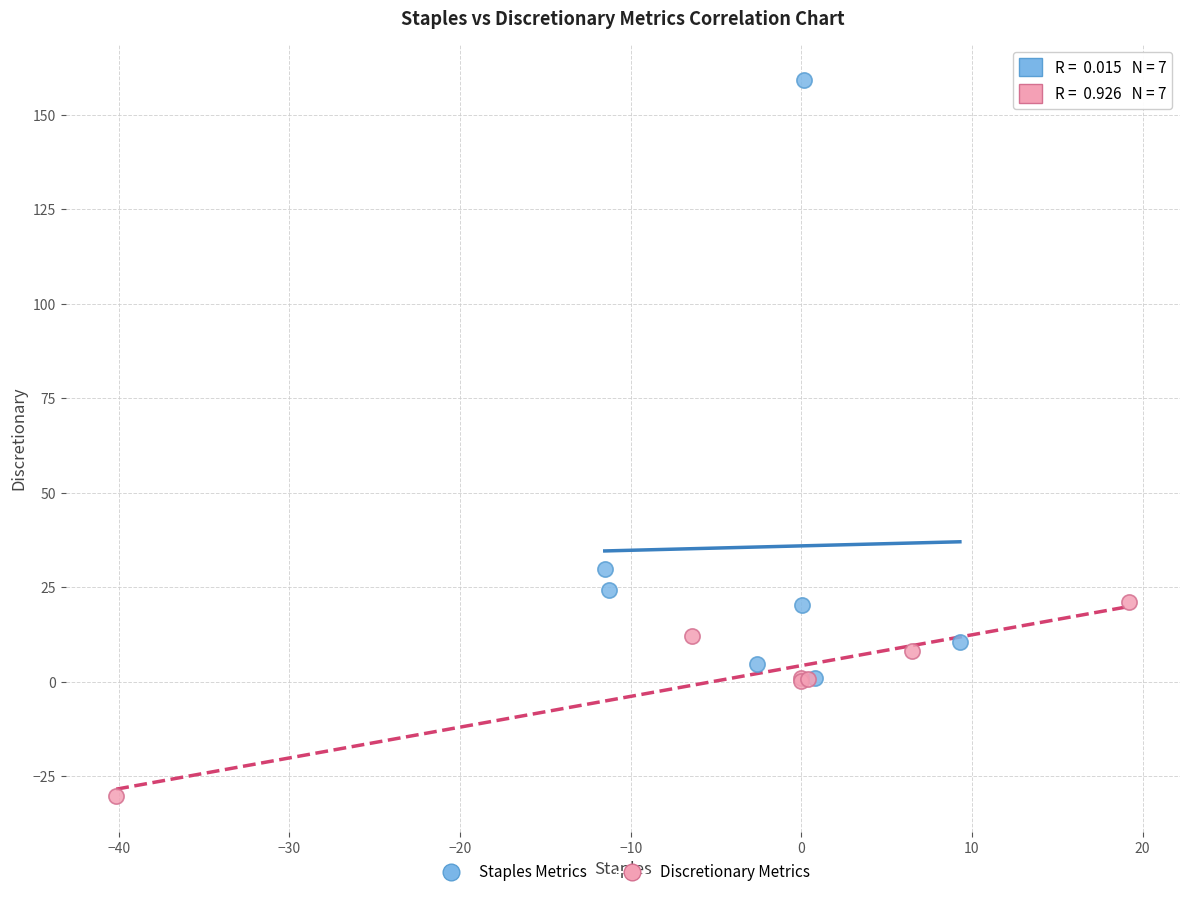

What are all the series names shown in the legend?

Staples Metrics, Discretionary Metrics